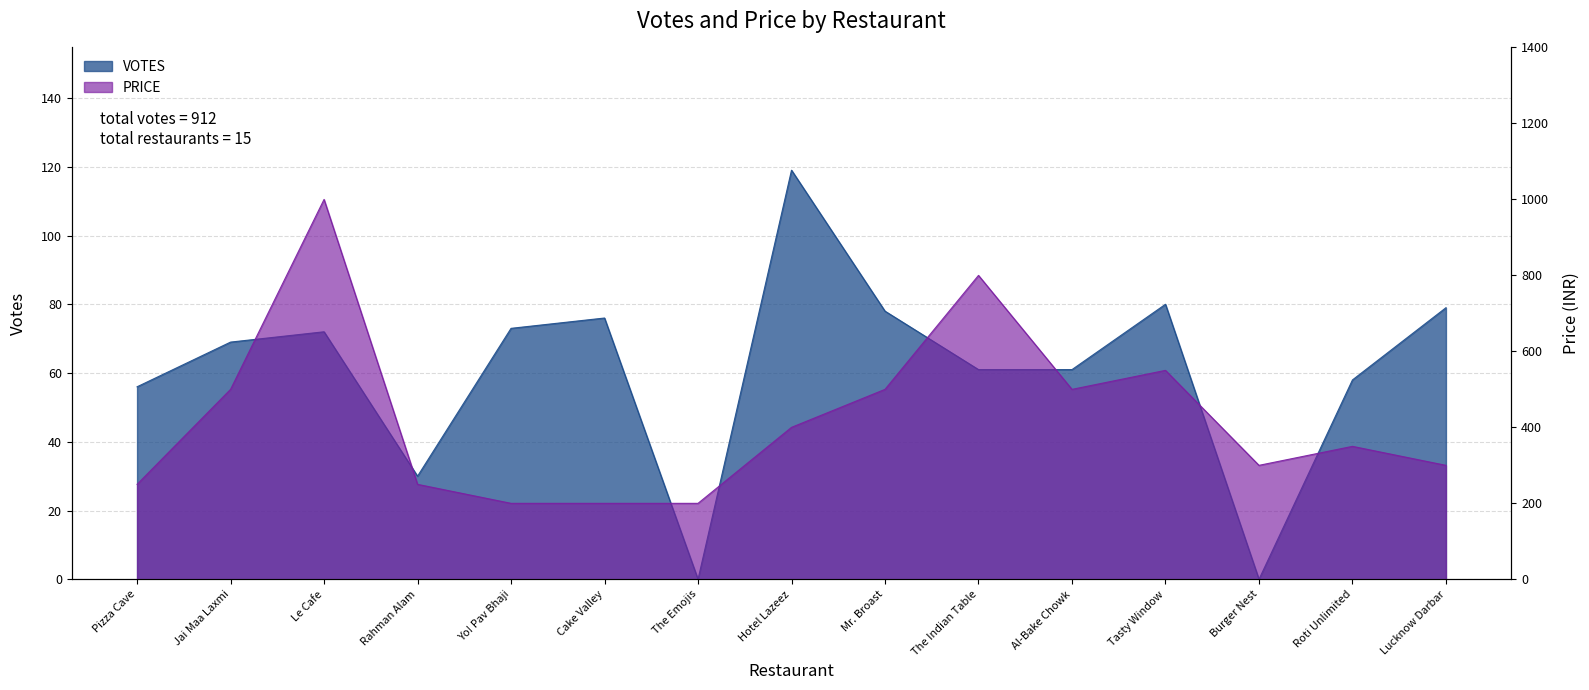

At which label does PRICE first exceed 350?

Jai Maa Laxmi